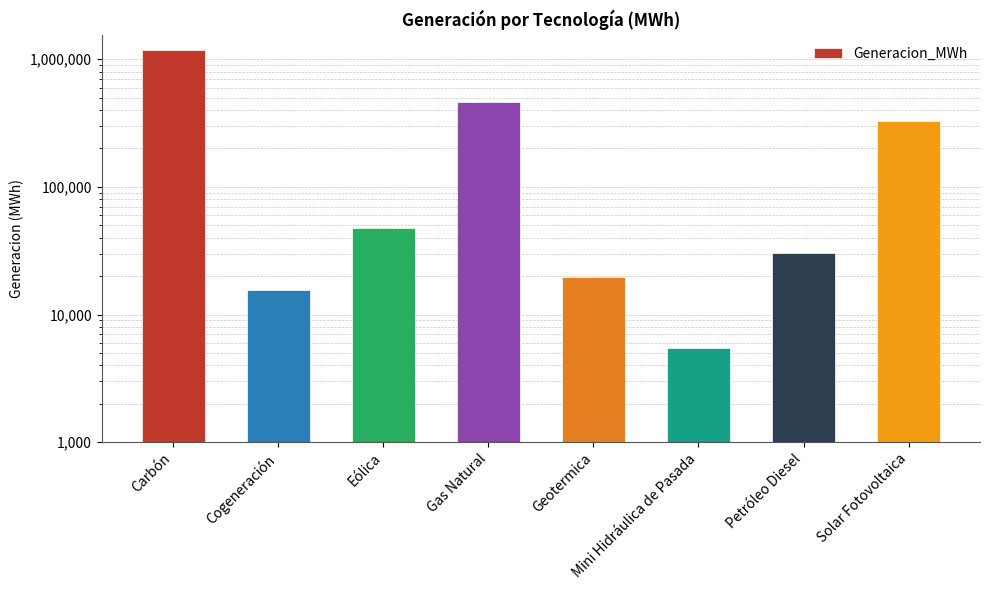

What is the sum of the values at Geotermica and Cogeneración?

35024.2